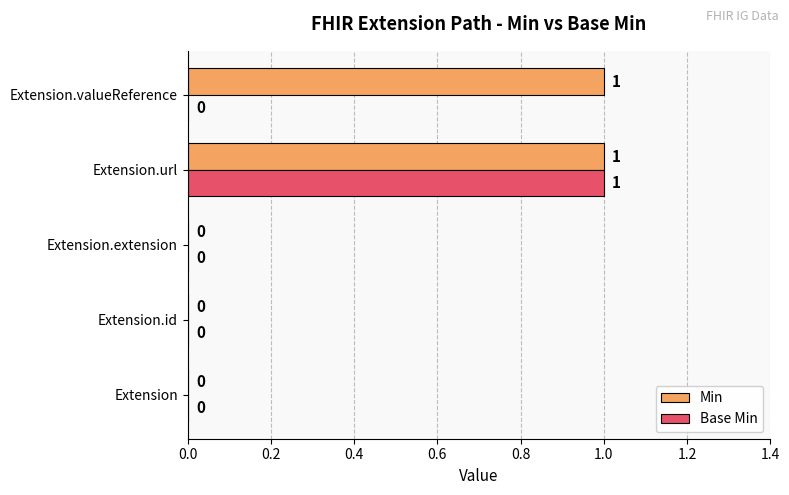

Is the value of Base Min at Extension.url greater than the value of Min at Extension.id?

Yes